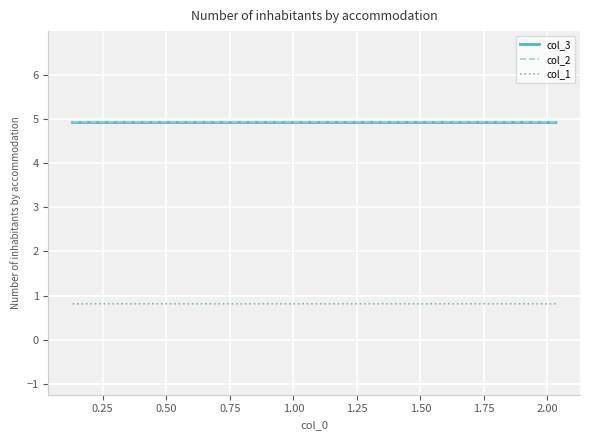

What is the smallest value displayed?

0.8